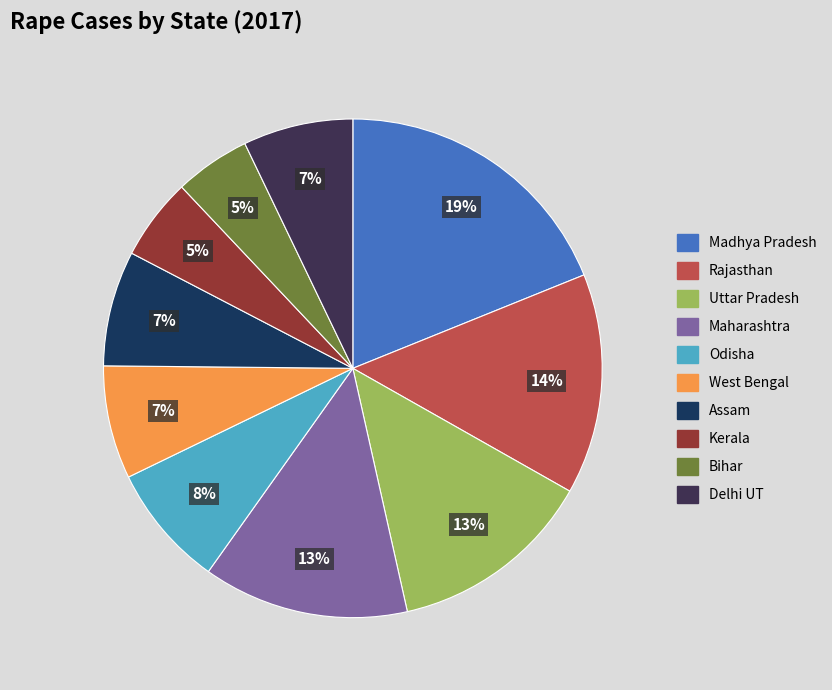

To the nearest percent, what percentage of the pie is Odisha?

8%